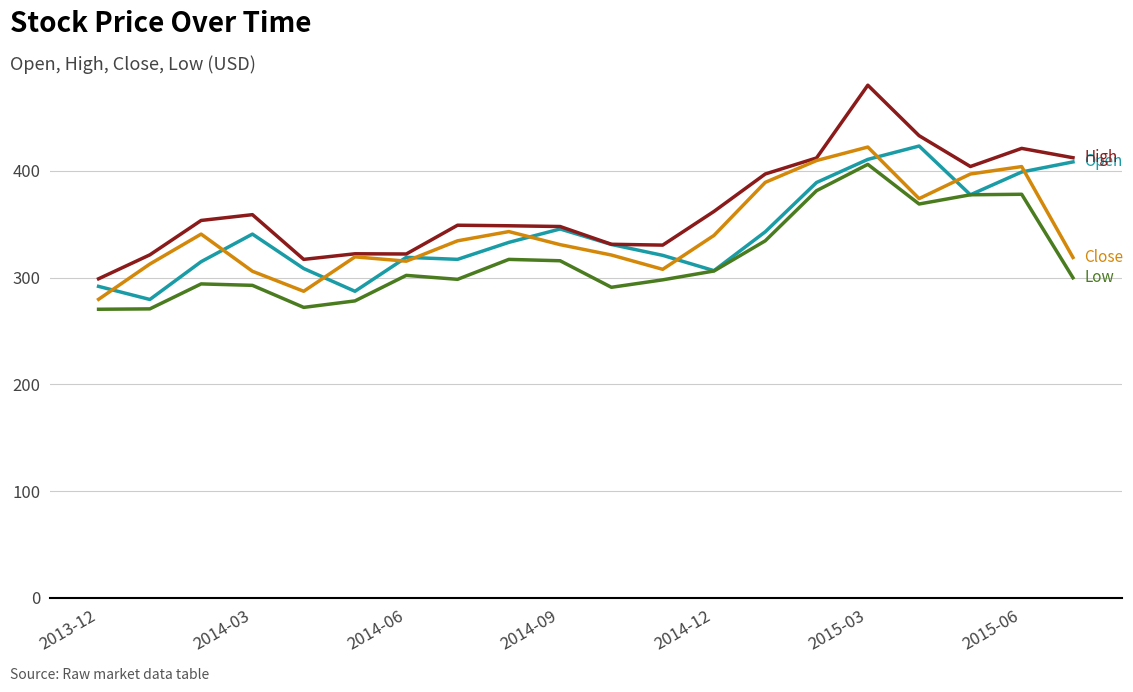

What is the maximum value shown in the chart?

480.2